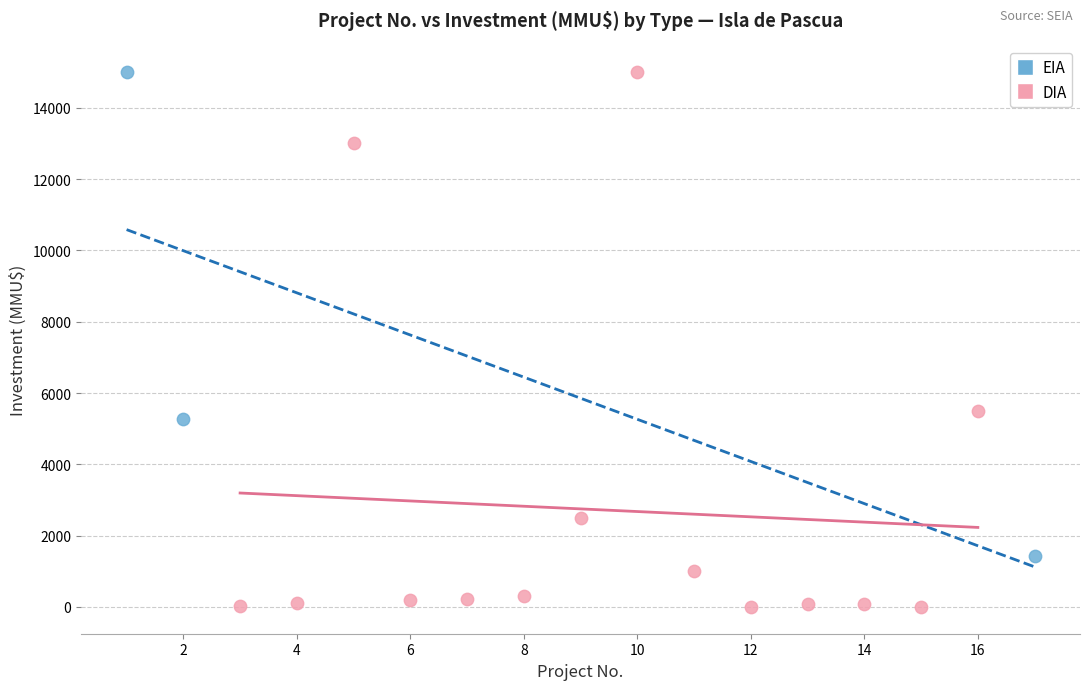

Which series has the largest Y range (max minus min)?

DIA